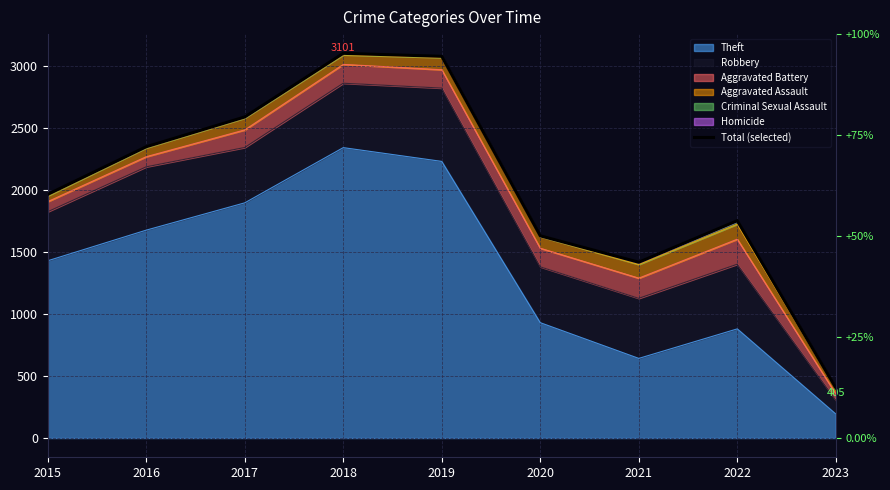

Reading left to right, transcribe all the data shown in this chart.

1964	2348	2588	3101	3077	1630	1417	1752	405